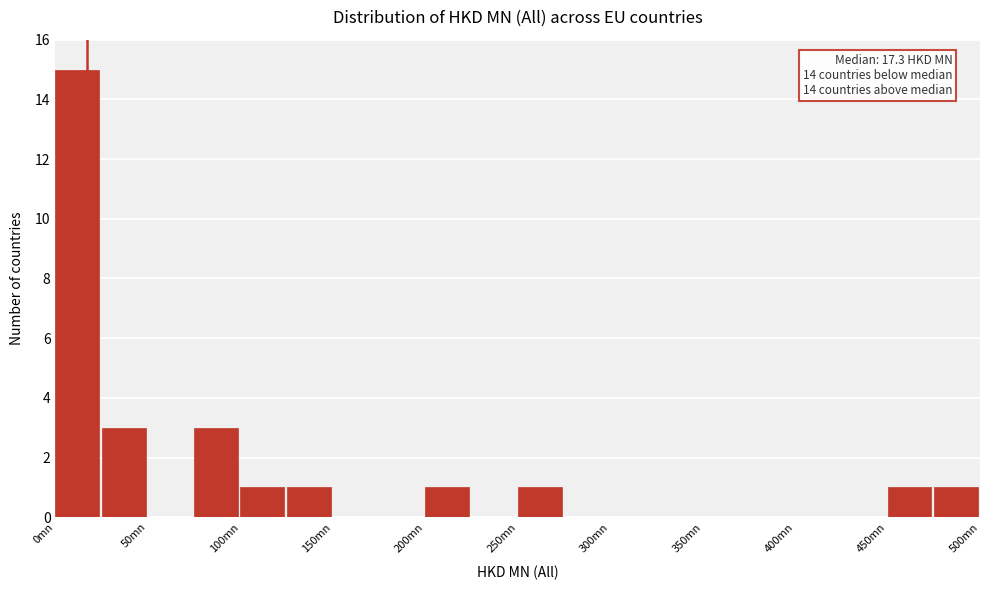

Which range on the x-axis has the tallest bar?

0 to 25